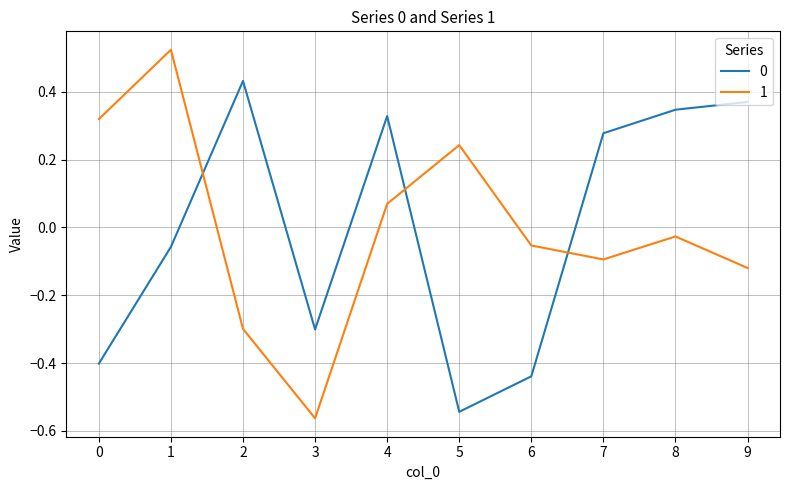

At which label is 1 closest to 0?

8